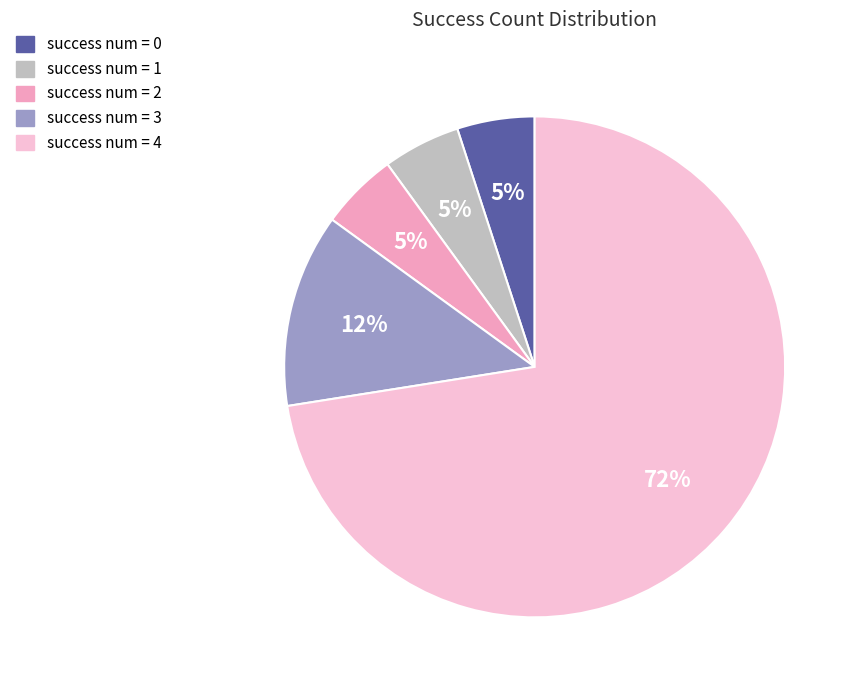

To the nearest percent, what is the average slice percentage?

20%